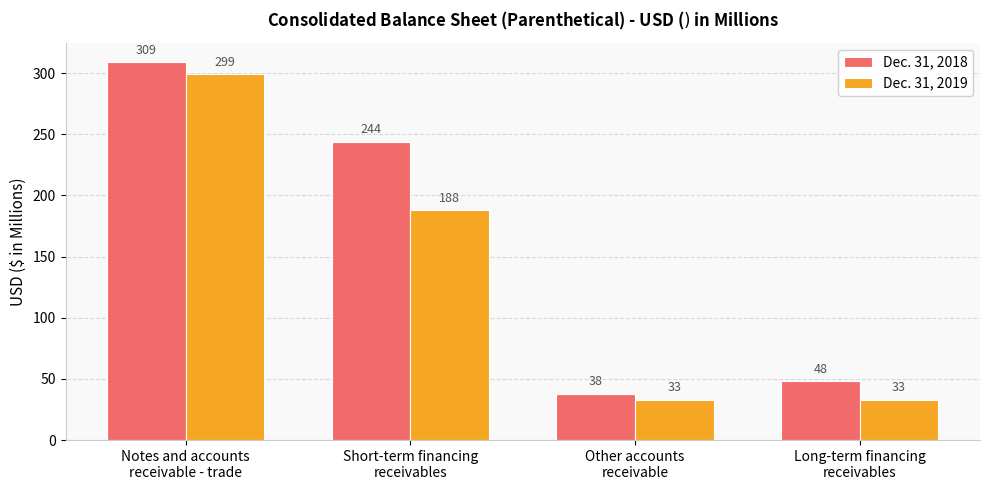

Reading left to right, transcribe all the data shown in this chart.

Dec. 31, 2018: 309	244	38	48
Dec. 31, 2019: 299	188	33	33